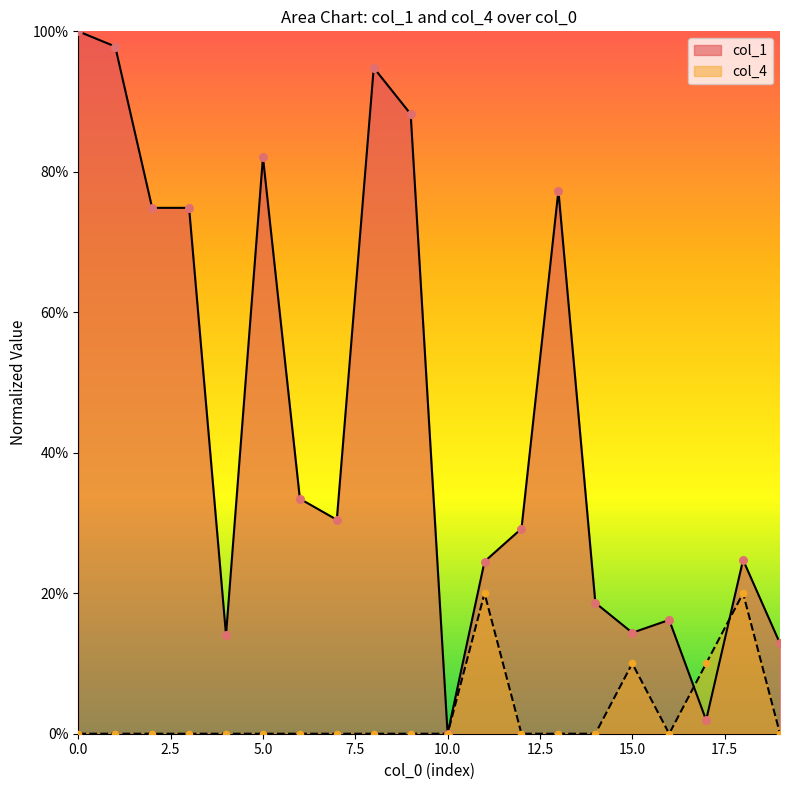

What is the total value across all series at 5.0?

82.1